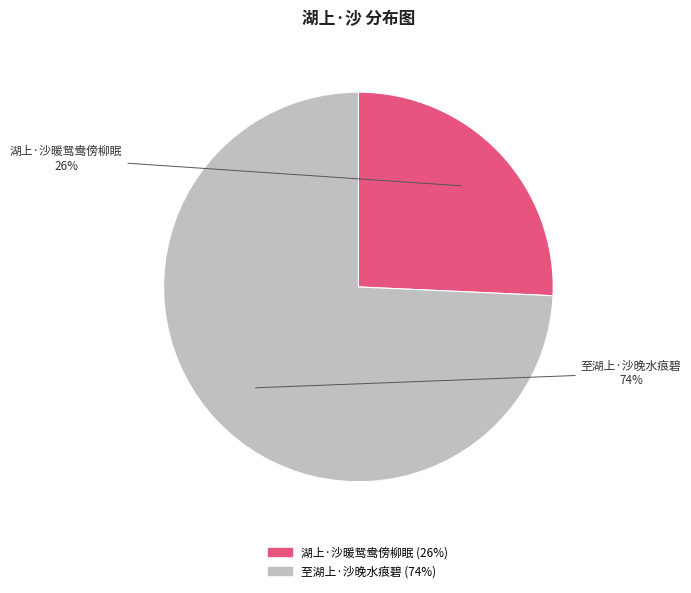

Which slice is the largest?

至湖上·沙晚水痕碧